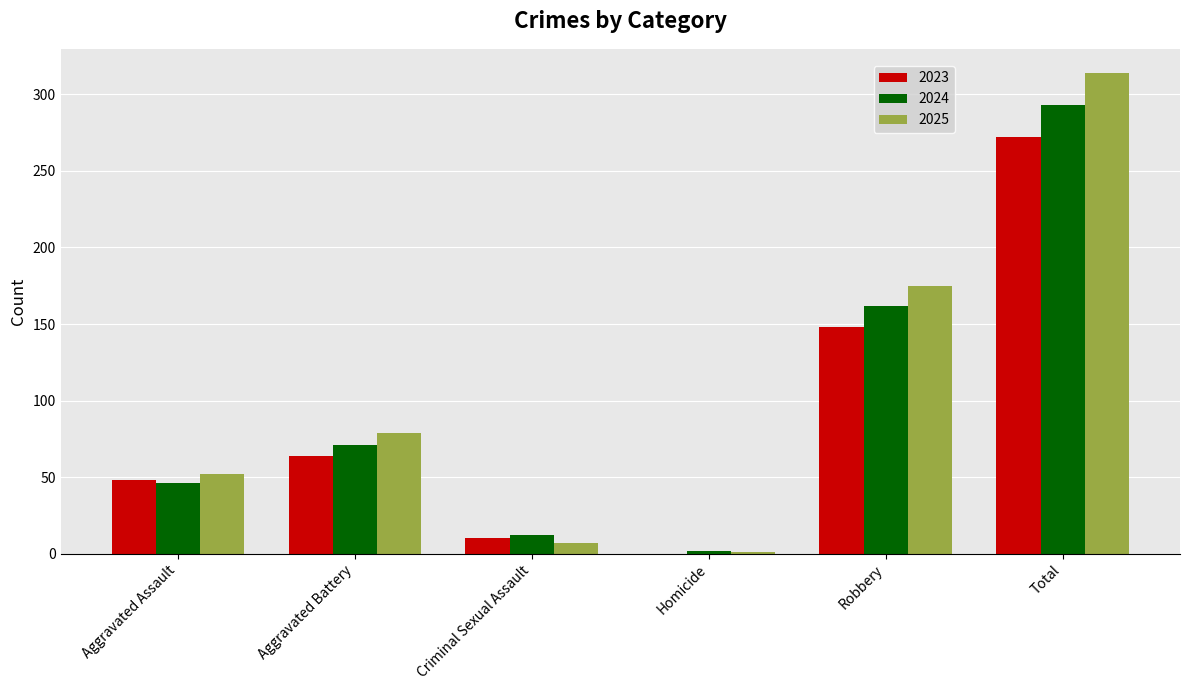

What is the sum of the 2025 values at Robbery and Criminal Sexual Assault?

182